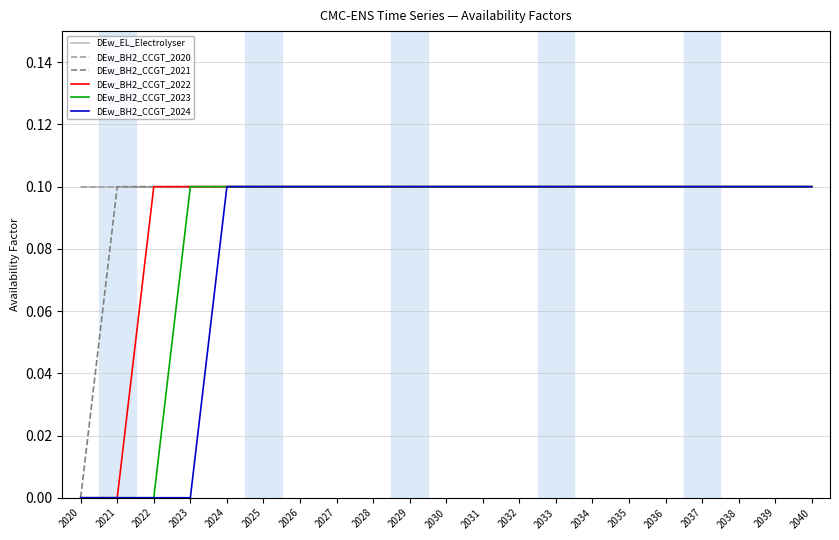

Which category has the highest value in the DEw_BH2_CCGT_2021 series?

2021